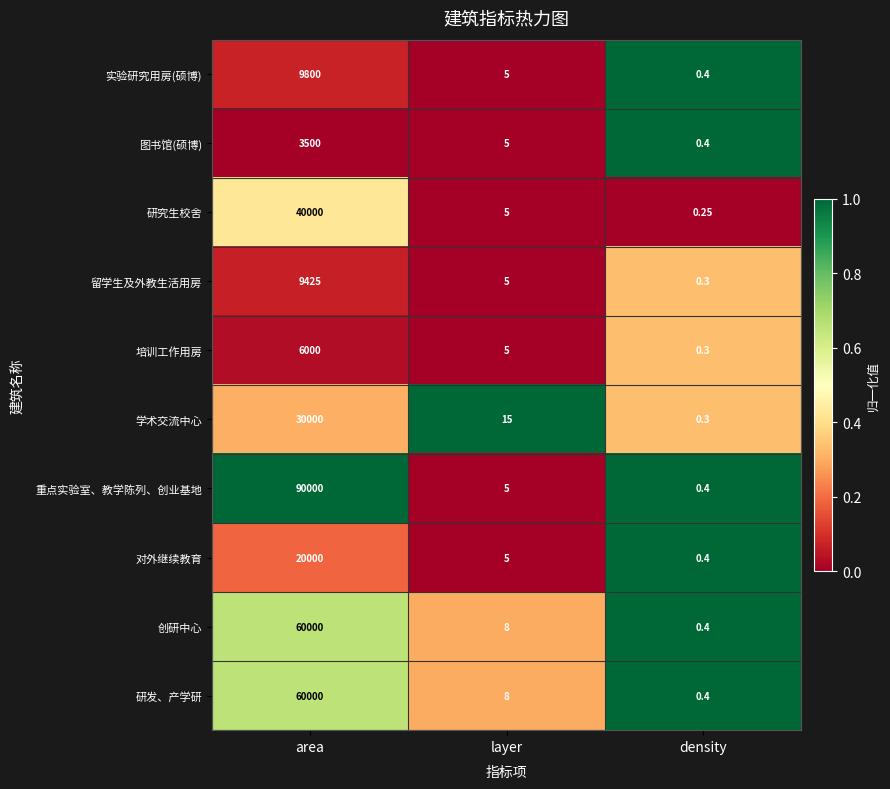

Which series has the widest spread of values?

重点实验室、教学陈列、创业基地